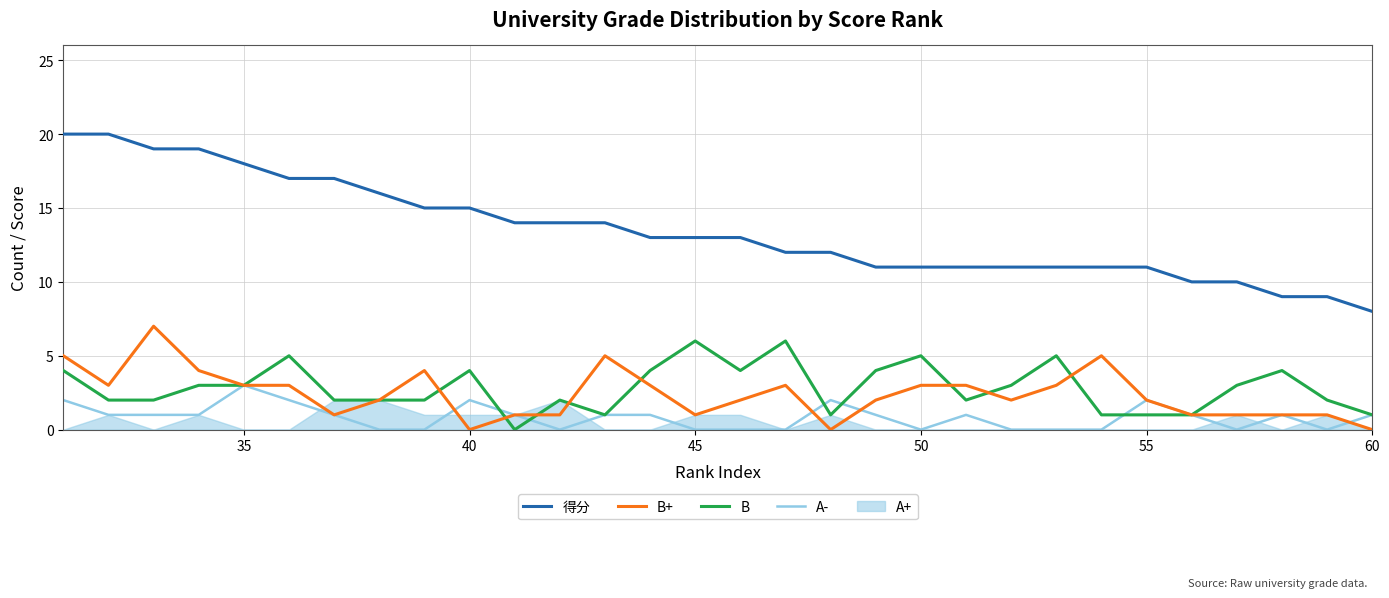

What is the average value of the B+ series?

2